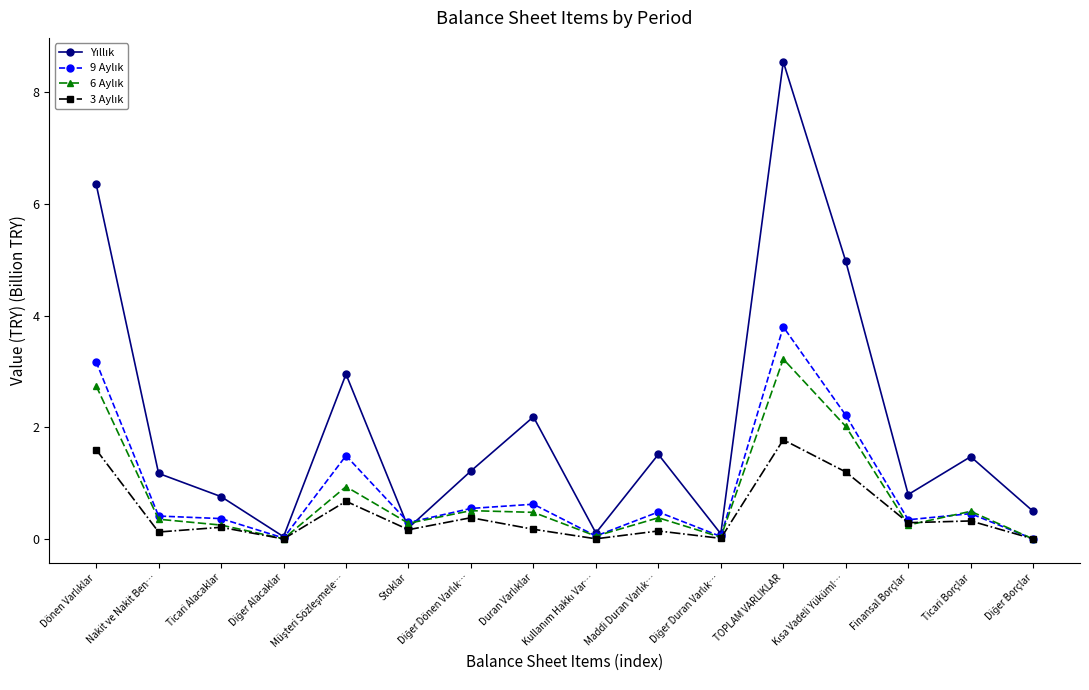

What is the greatest value displayed?

8.5